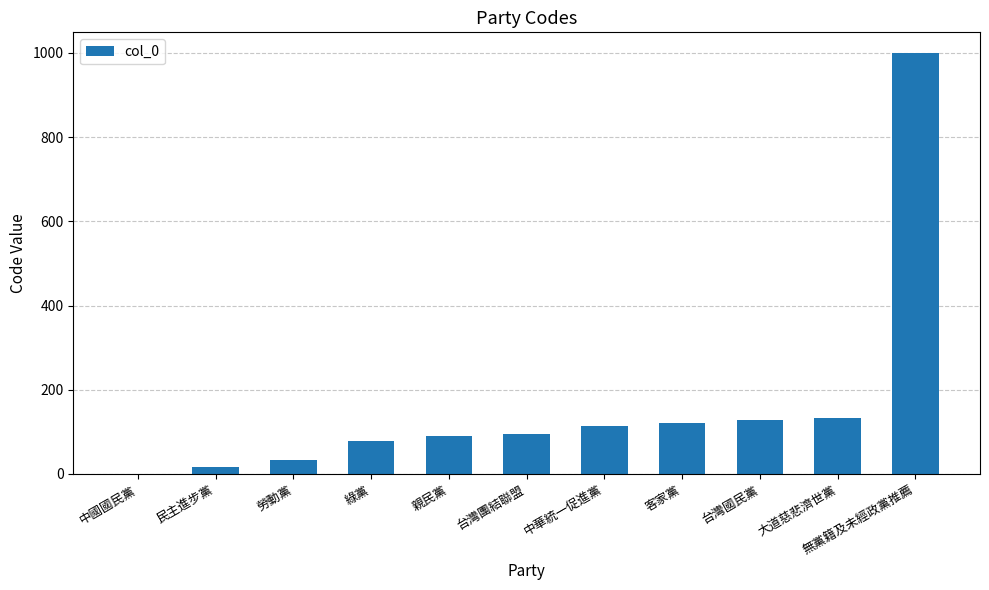

At which label is the value closest to 500?

大道慈悲濟世黨